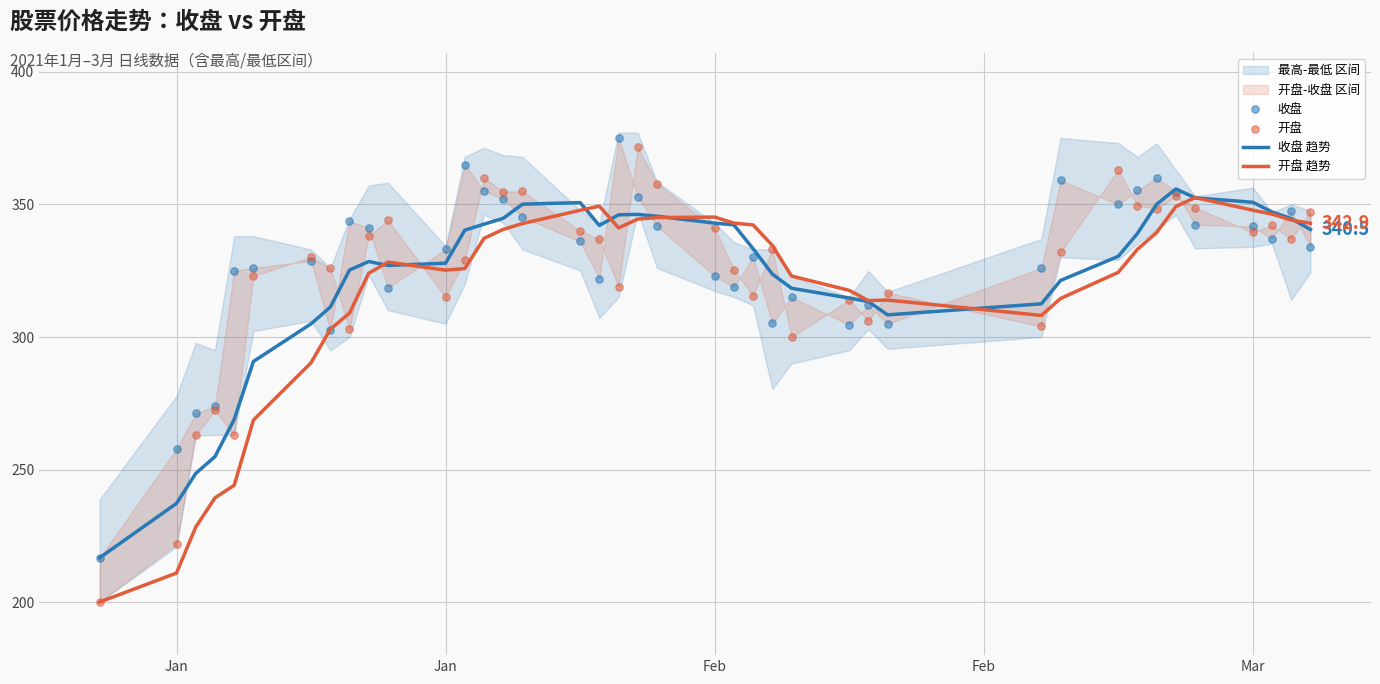

Which series has the largest total across all categories?

收盘